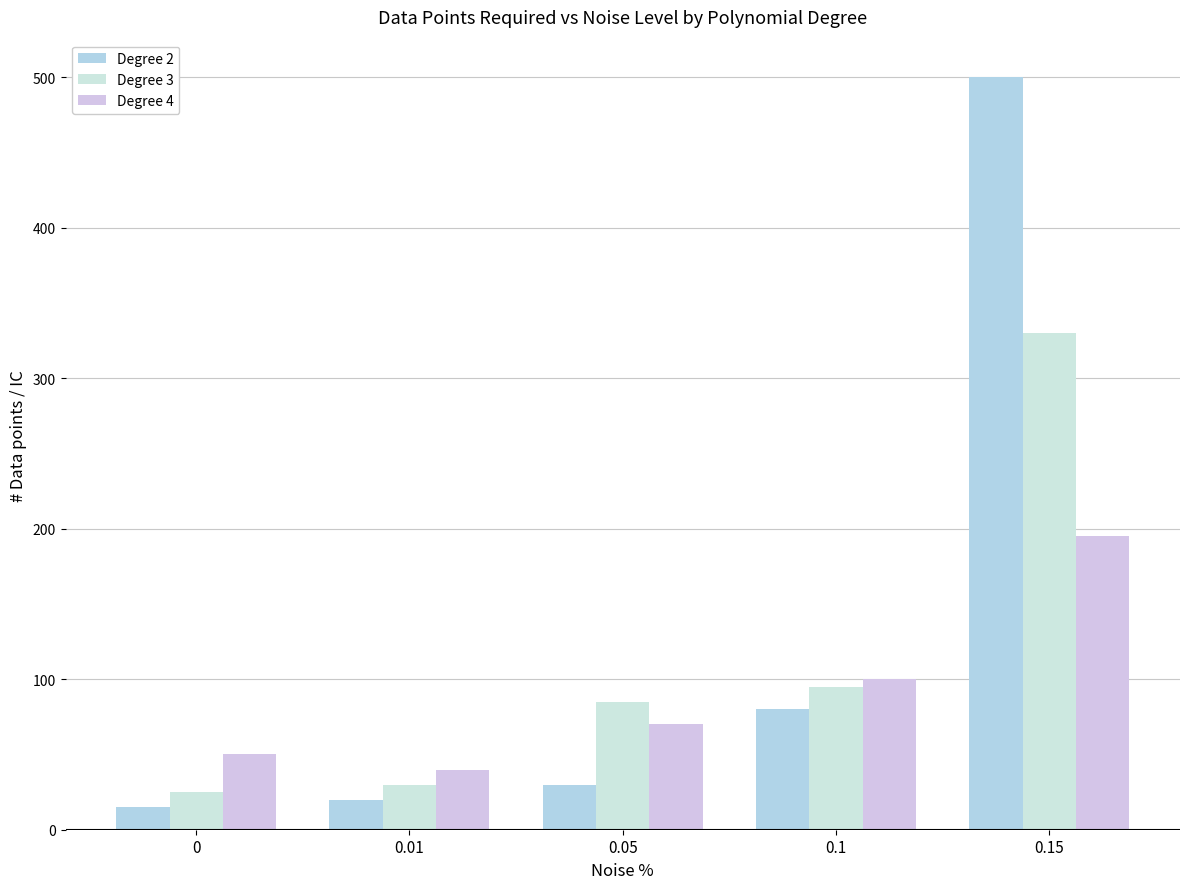

What position from the right is 0?

5